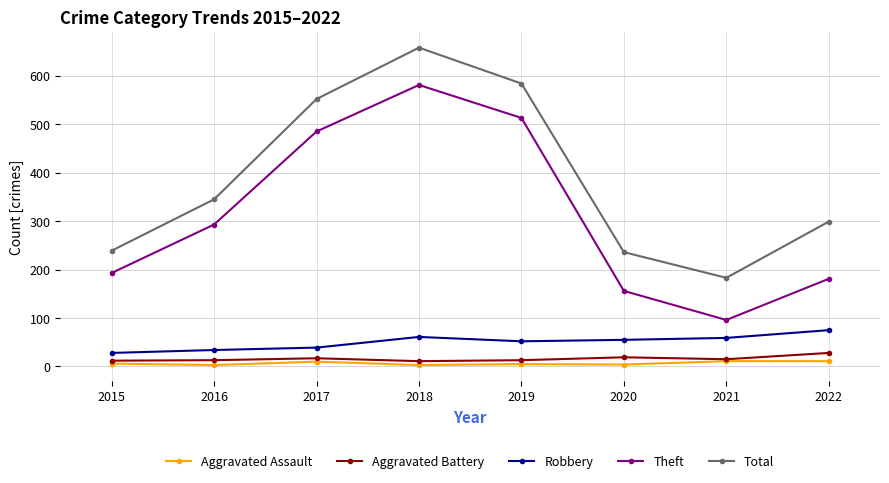

Is this an area chart (filled region under the line)?

No